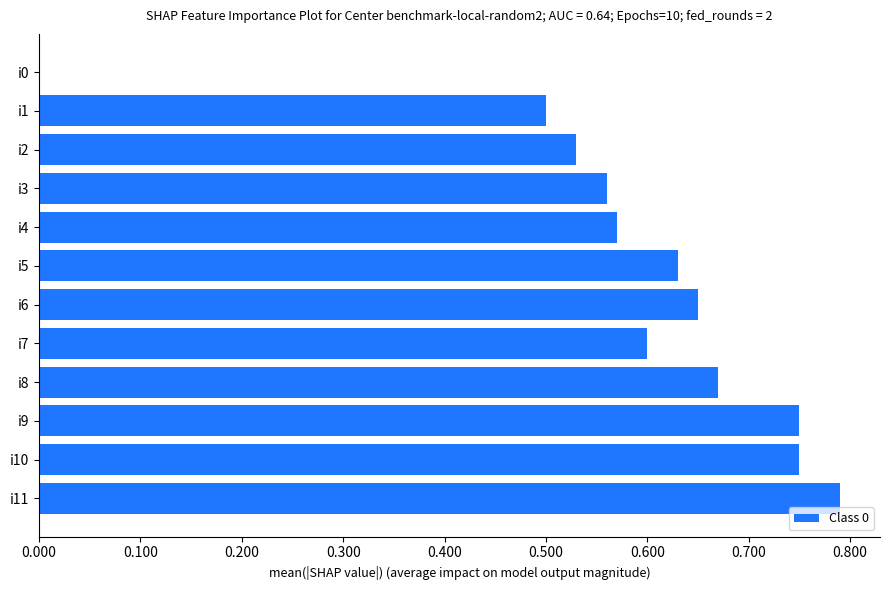

Are the bars horizontal?

Yes